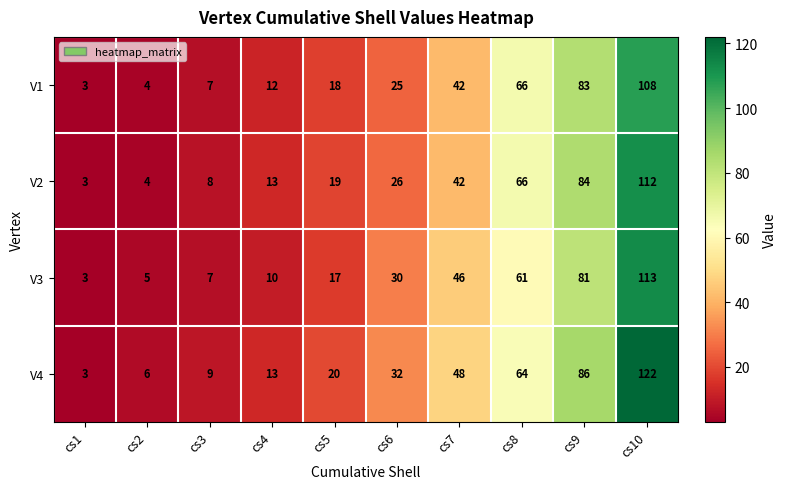

At cs10, list the series in order from largest to smallest.

V4, V3, V2, V1